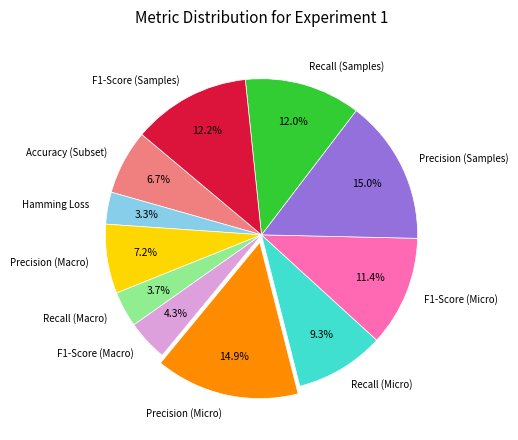

Is Recall (Macro) the majority of the pie?

No